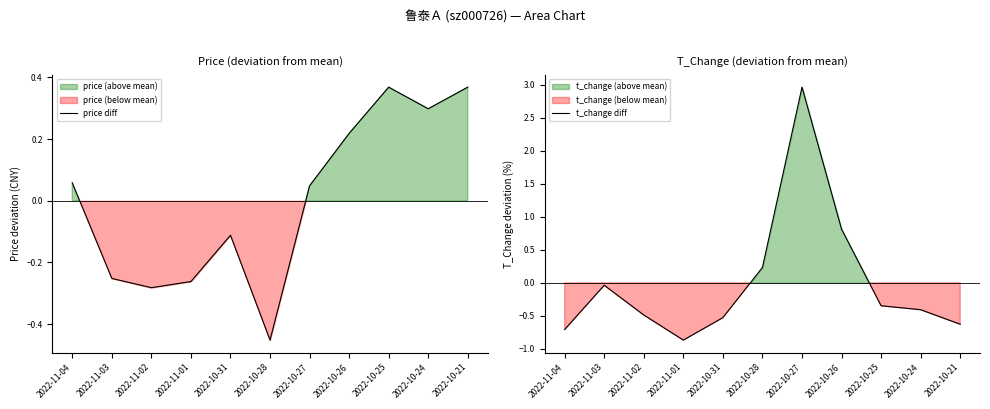

Where is t_change diff nearest to the value 1?

2022-10-26